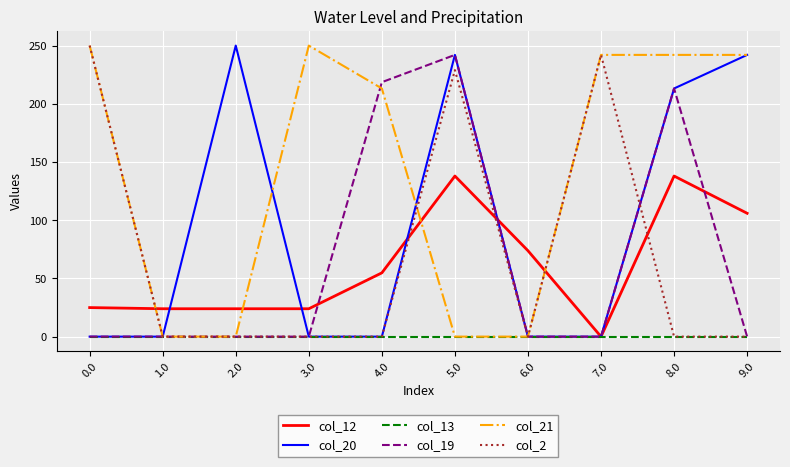

What is the spread (max minus min) of values at 8.0?

242.0